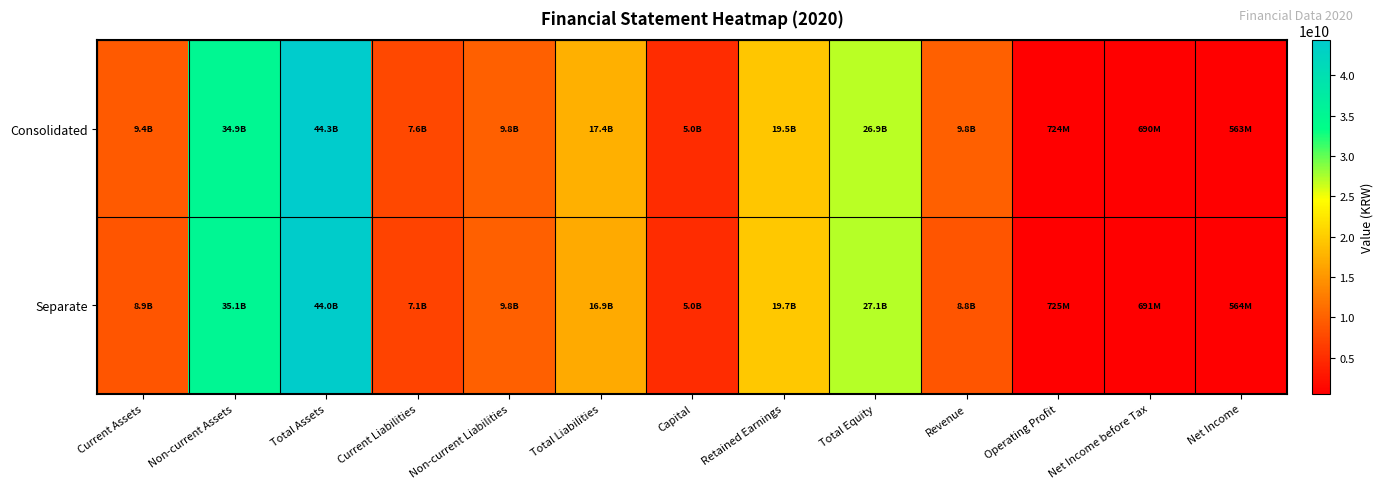

At which category is the sum across all series the highest?

Total Assets